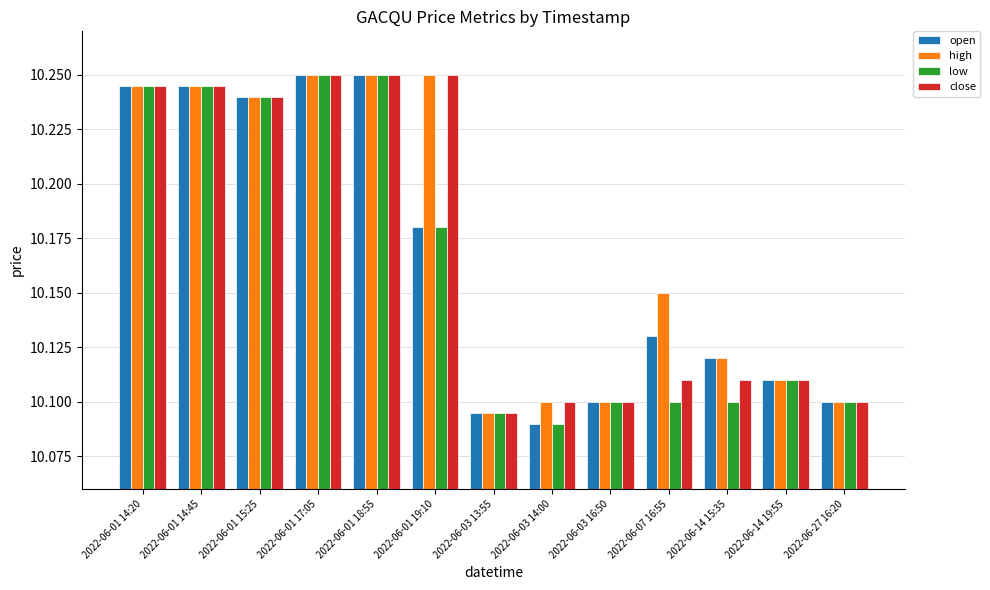

Which category has the lowest value in the open series?

2022-06-03 14:00